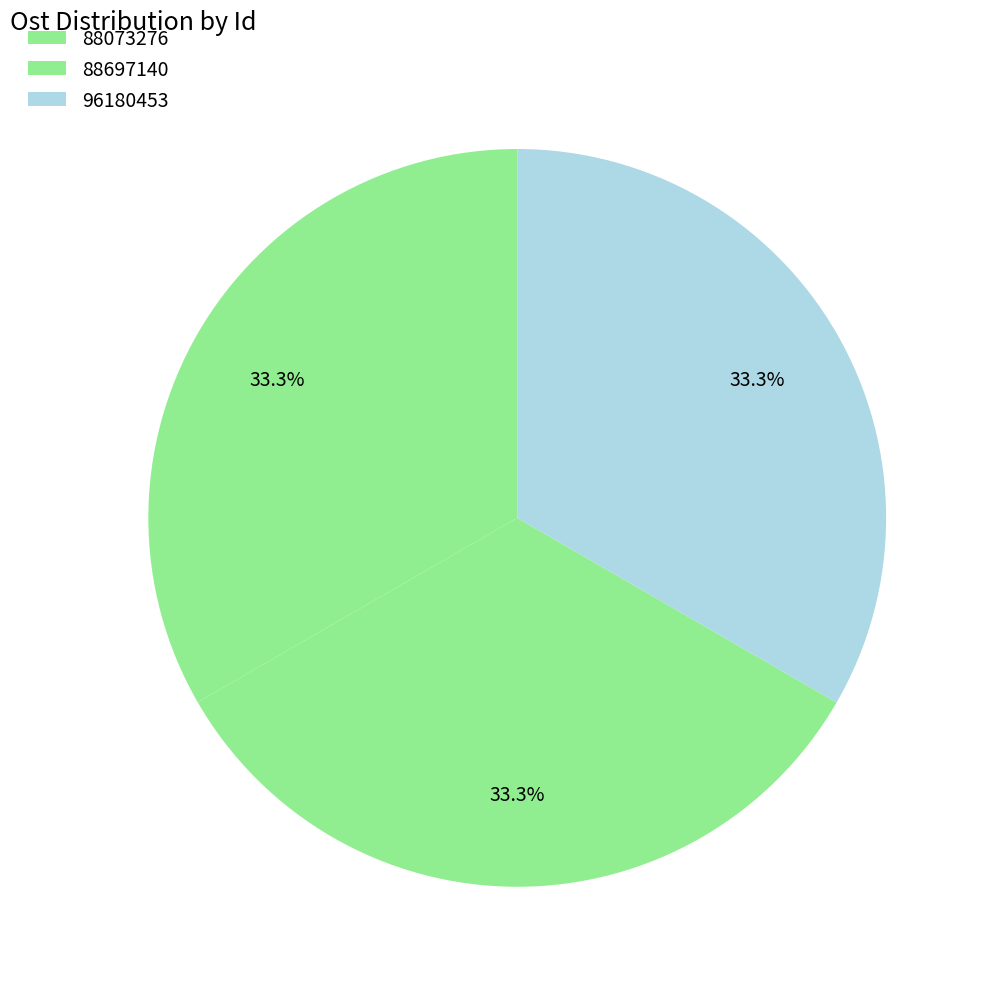

How many segments does this pie chart have?

3